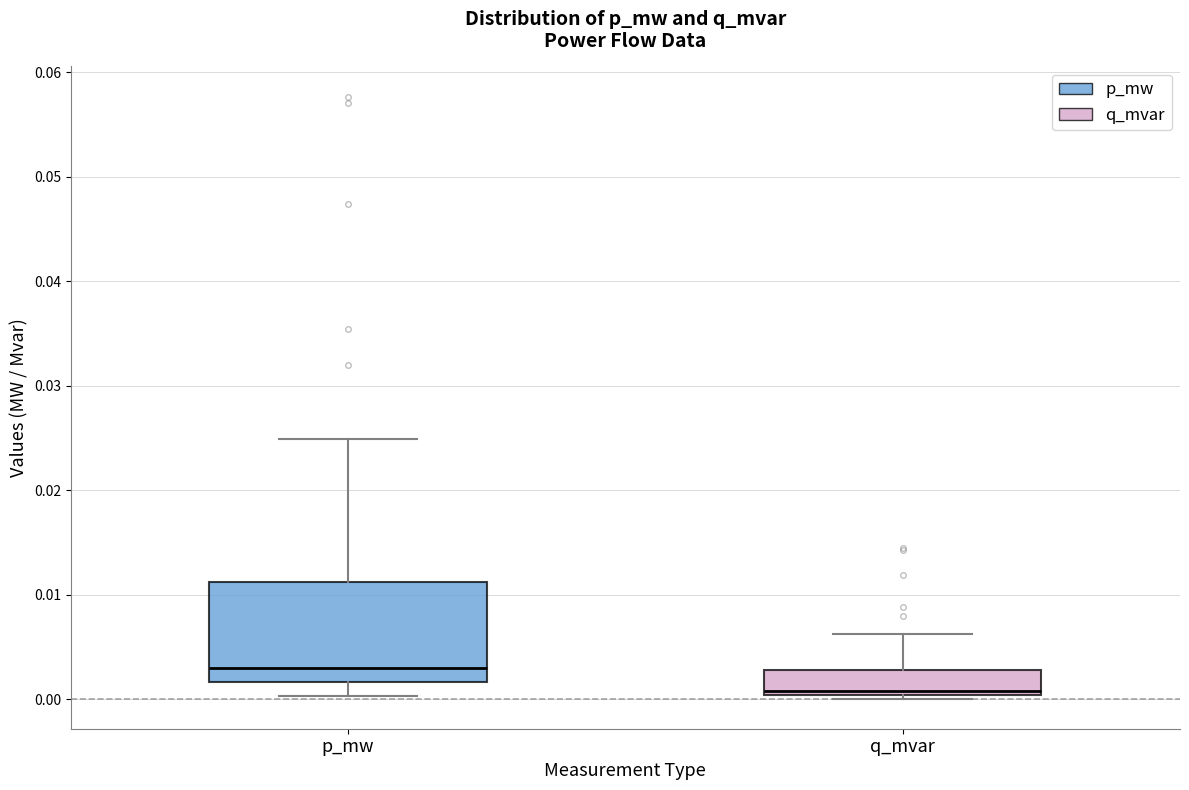

Reading left to right, read every box against the y-axis: the position of its median line, the range the box covers, and the ends of its whiskers. The values are not printed on the chart, so give them approximately, as read against the axis.

p_mw: median 0.003, box 0.002 to 0.011, whiskers 0.000 to 0.025
q_mvar: median 0.001, box 0.000 to 0.003, whiskers 0.000 (just below the box's lower edge) to 0.006